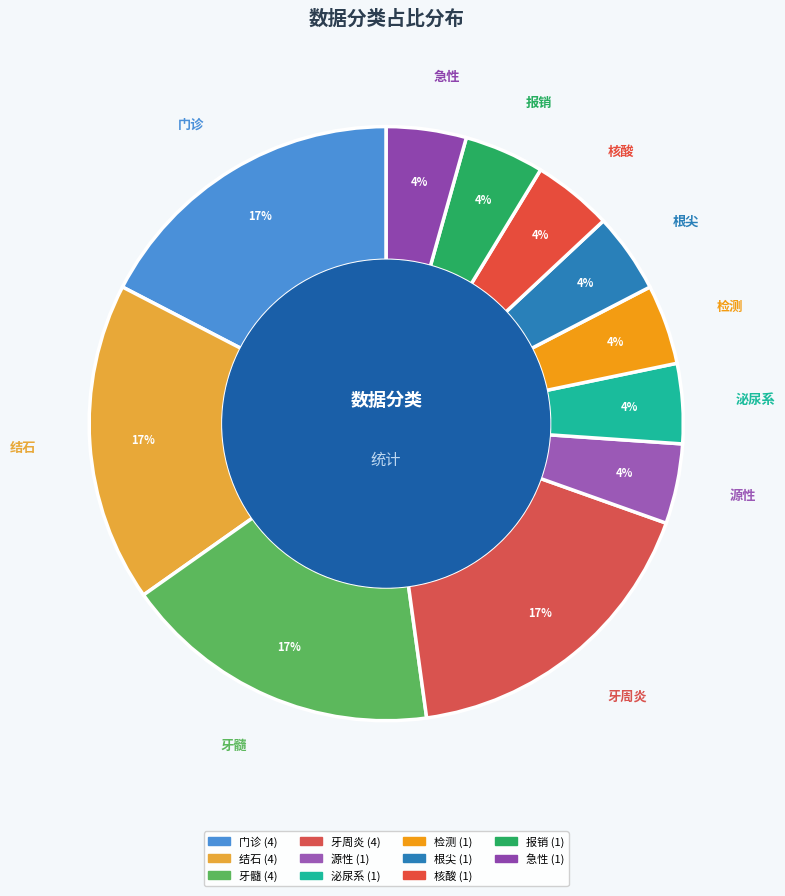

To the nearest percent, what percentage of the pie is 牙周炎?

17%